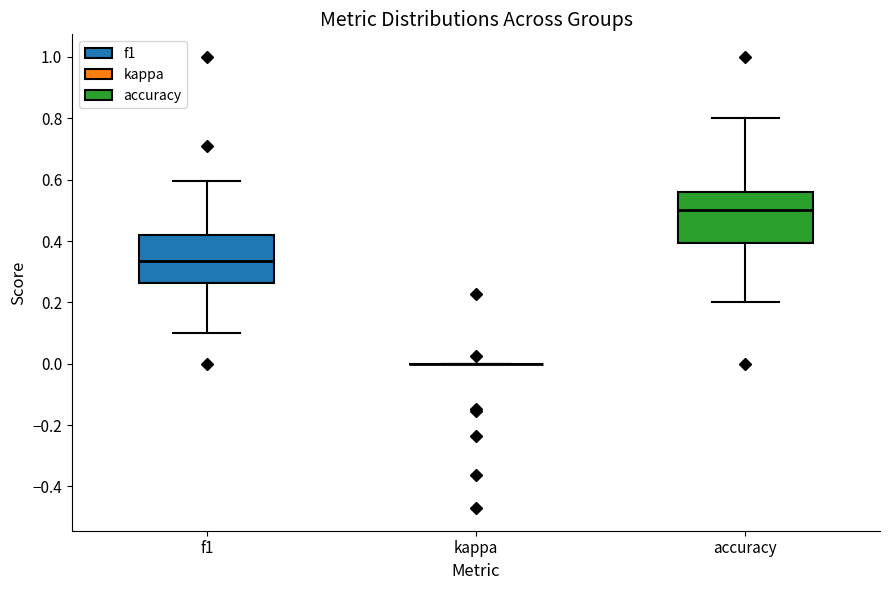

Reading left to right, transcribe this box plot: for each box, give where its median line is, the range the box spans, and where its two whiskers end, as read against the y-axis. The values are not printed on the chart, so give them approximately, as read against the axis.

f1: median 0.34, box 0.26 to 0.42, whiskers 0.10 to 0.60
kappa: box collapsed to a line at 0.00, whiskers 0.00 to 0.00
accuracy: median 0.50, box 0.40 to 0.56, whiskers 0.20 to 0.80